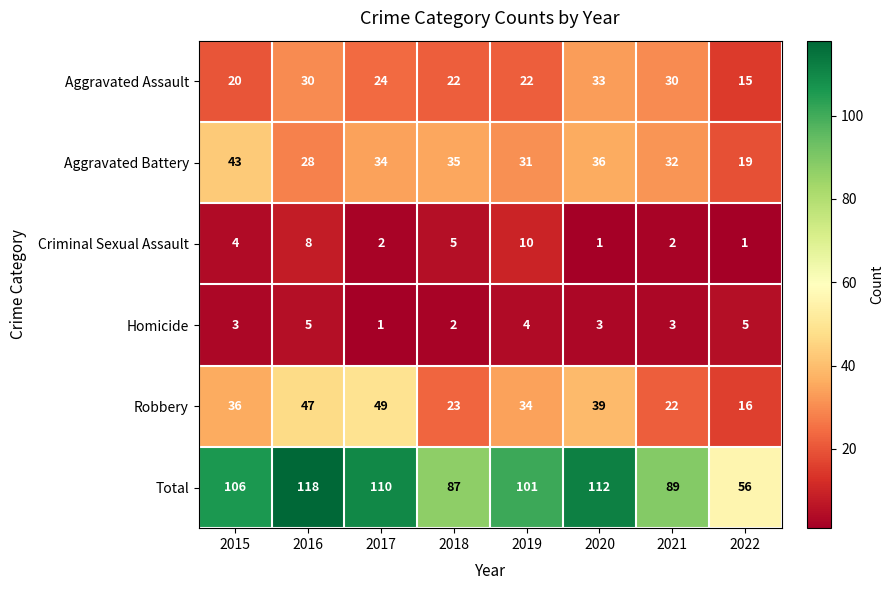

What is the difference between the highest and lowest values at 2022?

55